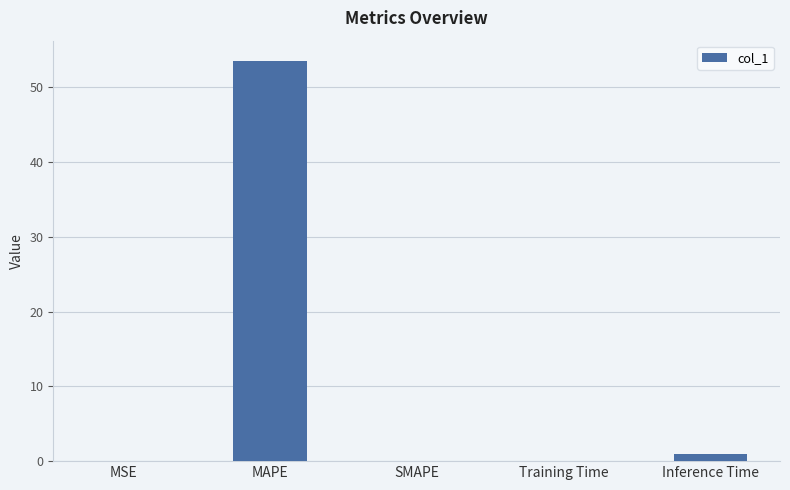

What is the greatest value displayed?

53.6